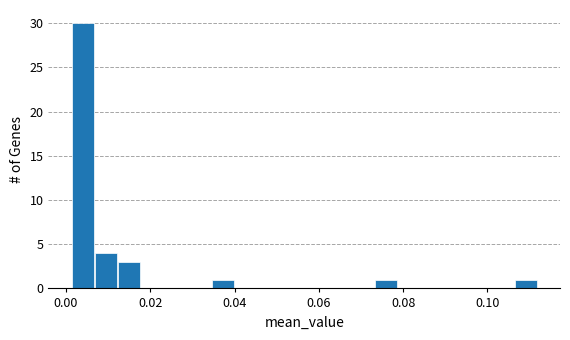

Read against the x-axis, roughly where is the centre of the tallest bar?

0.004